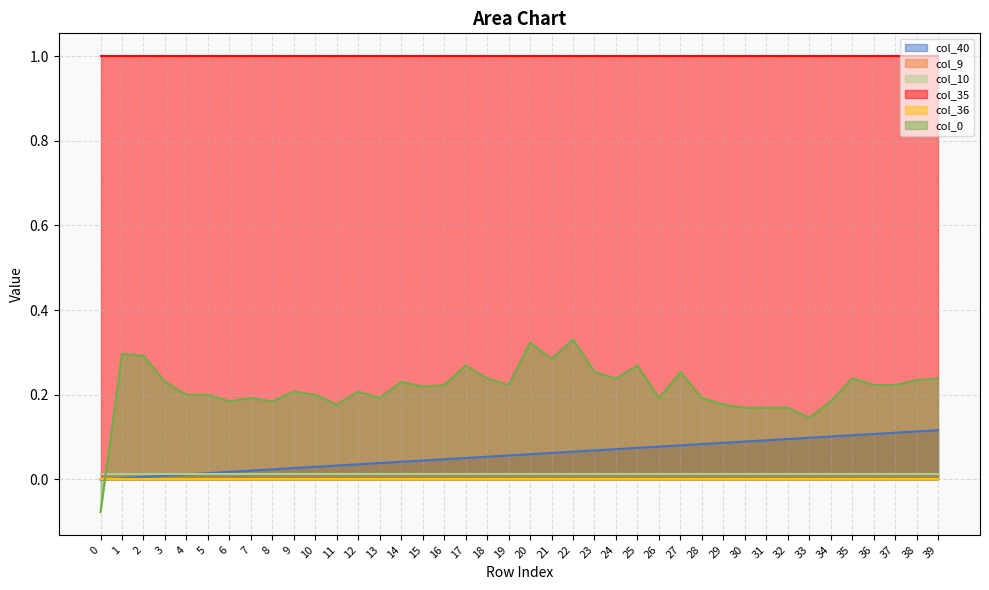

What are all the series names shown in the legend?

col_40, col_9, col_10, col_35, col_36, col_0